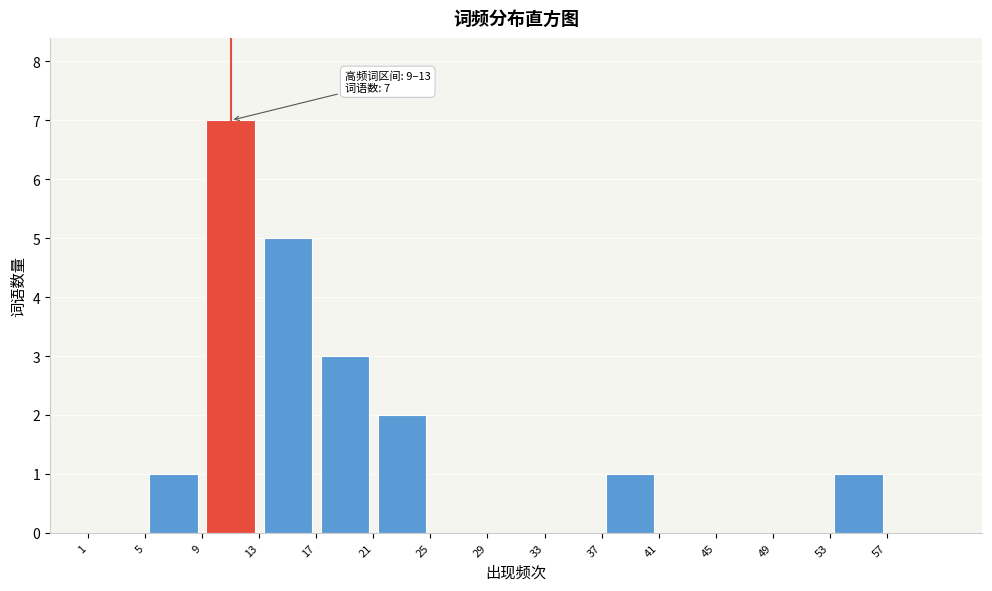

Over which range of the x-axis is the bar tallest?

9 to 13